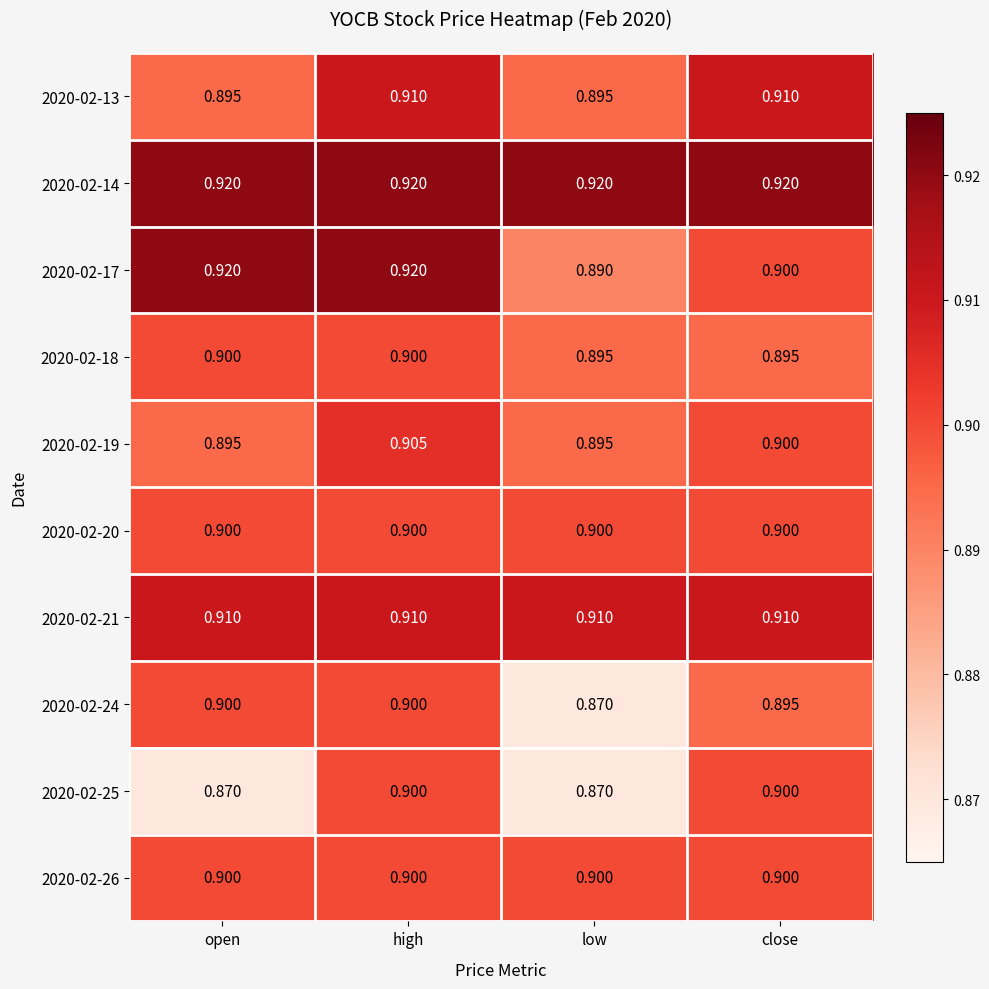

At which category is the sum across all series the highest?

high